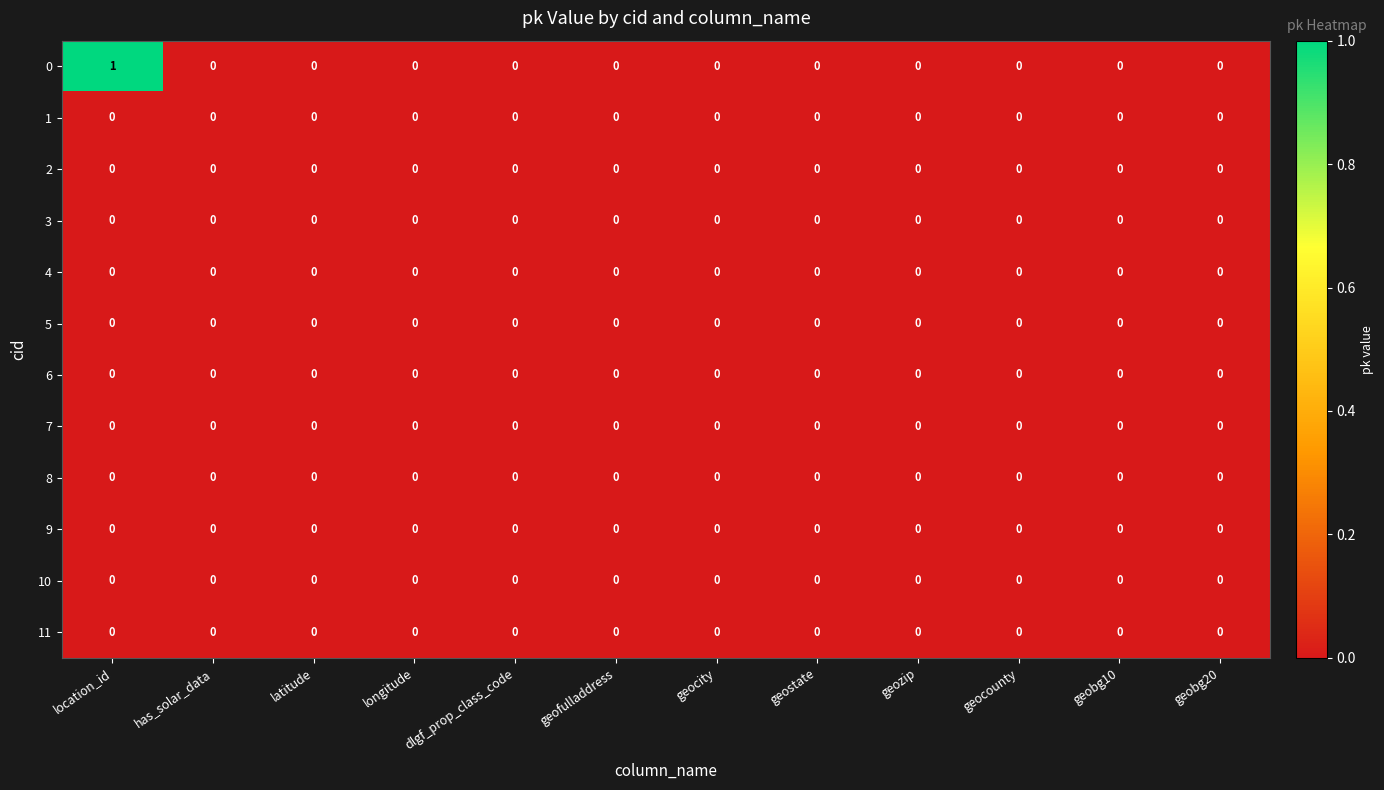

The value of 3 at geocounty is 0. True or false?

True